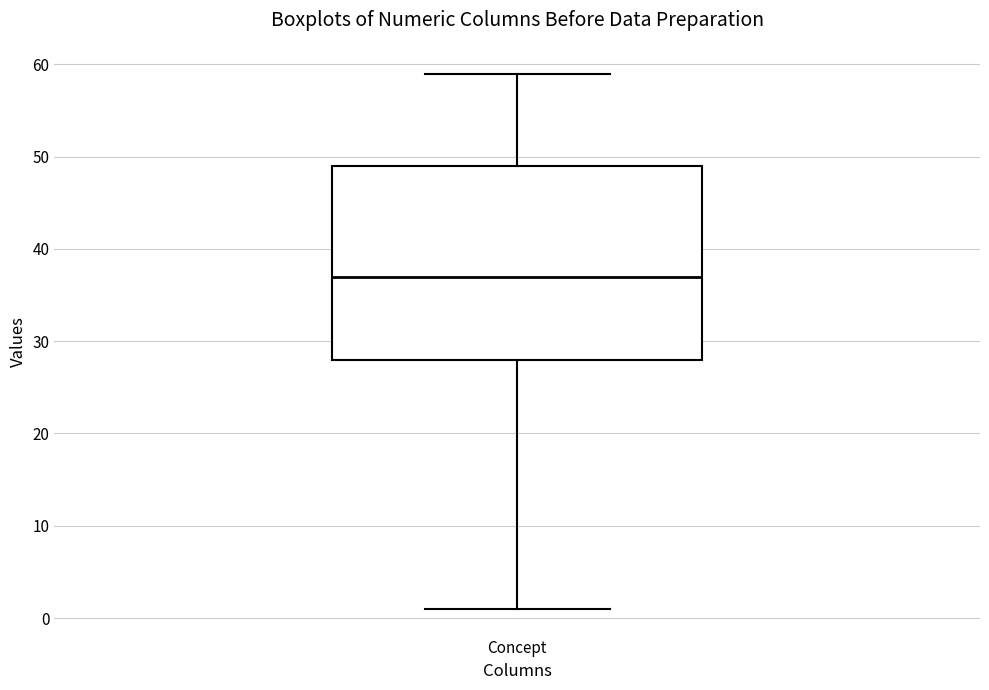

Read this box plot against the y-axis: the position of the median line, the range covered by the box, and the ends of both whiskers. The values are not printed on the chart, so give them approximately, as read against the axis.

median 37, box 28 to 49, whiskers 1 to 59